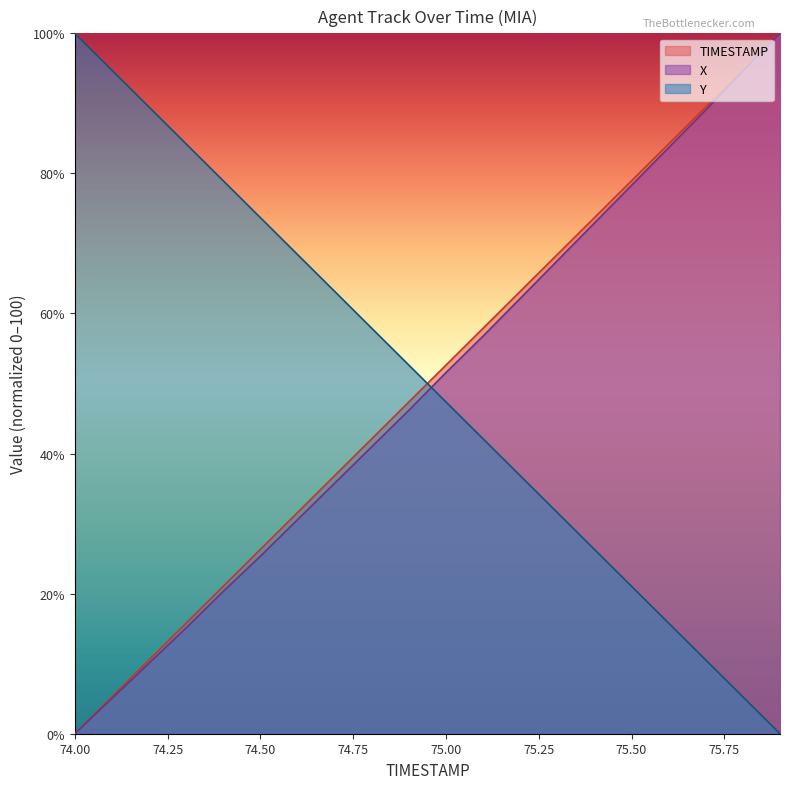

Is it true that TIMESTAMP equals 21.0 at 74.3?

False